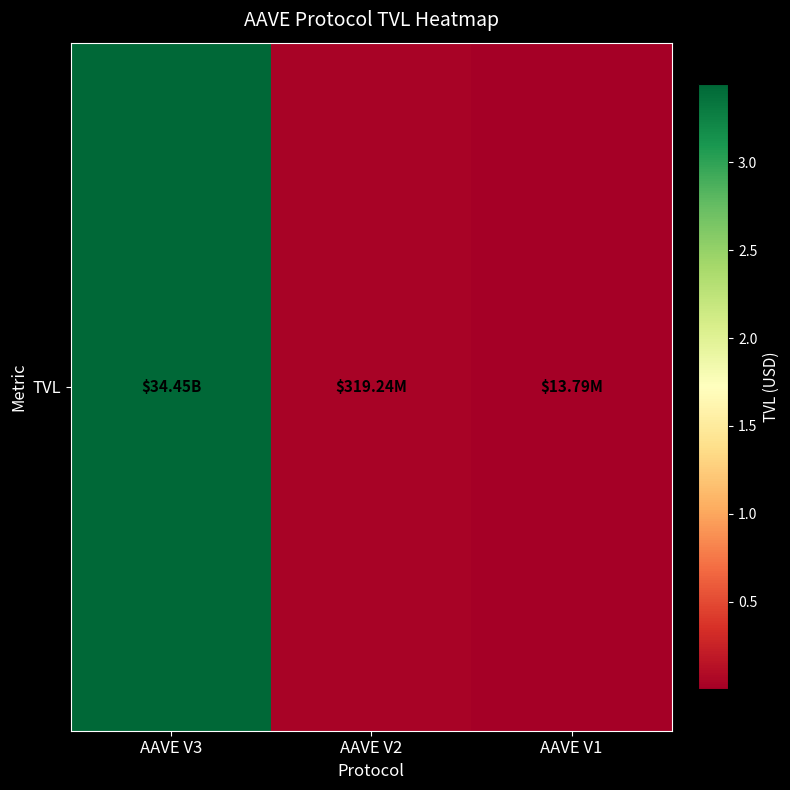

What is the smallest value displayed?

13789412.0